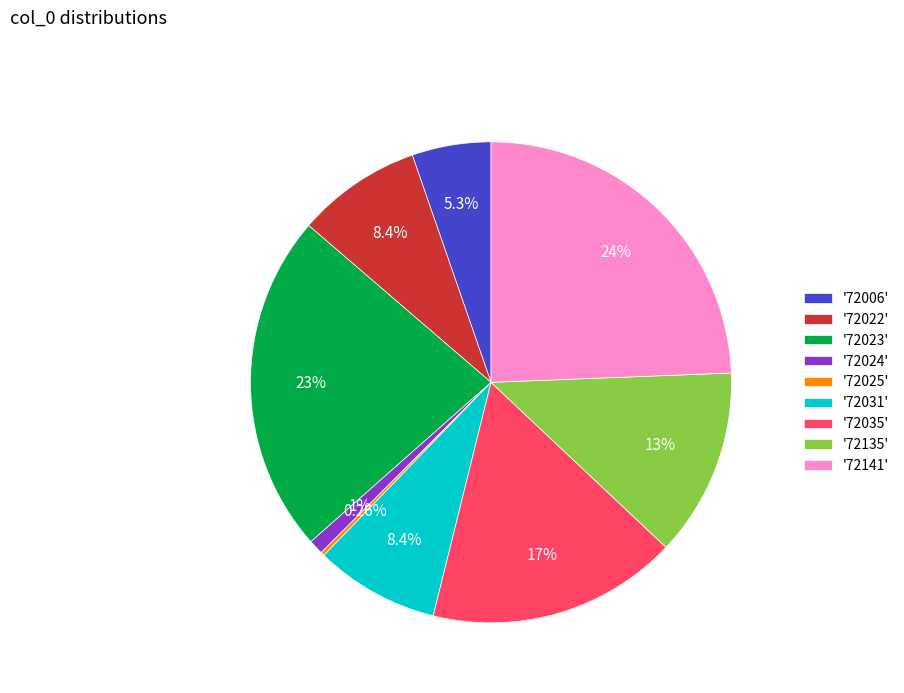

Approximately how many times larger is the value at '72135' compared to '72022'?

1.5